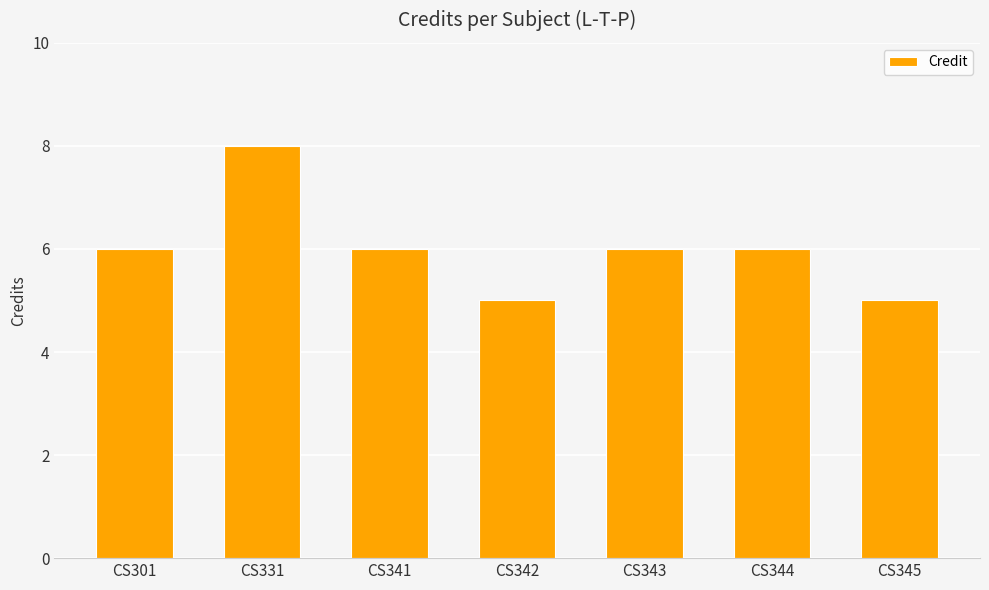

How many distinct data groups are displayed?

1